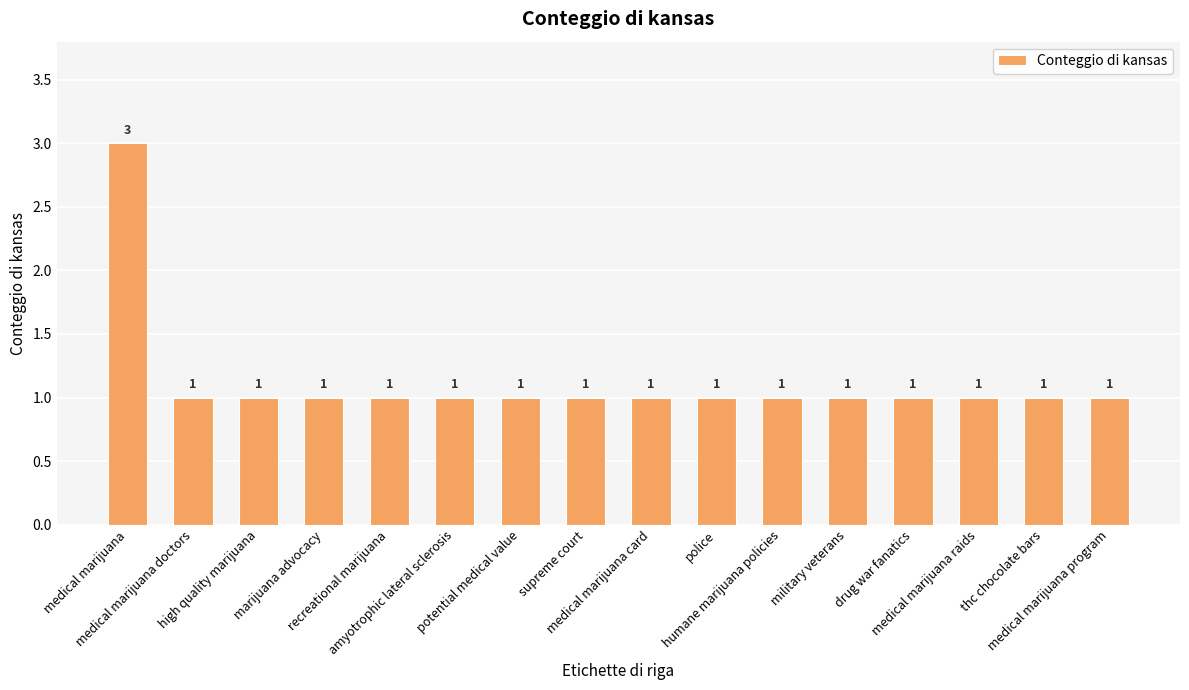

What is the value of the 16th bar from the left?

1